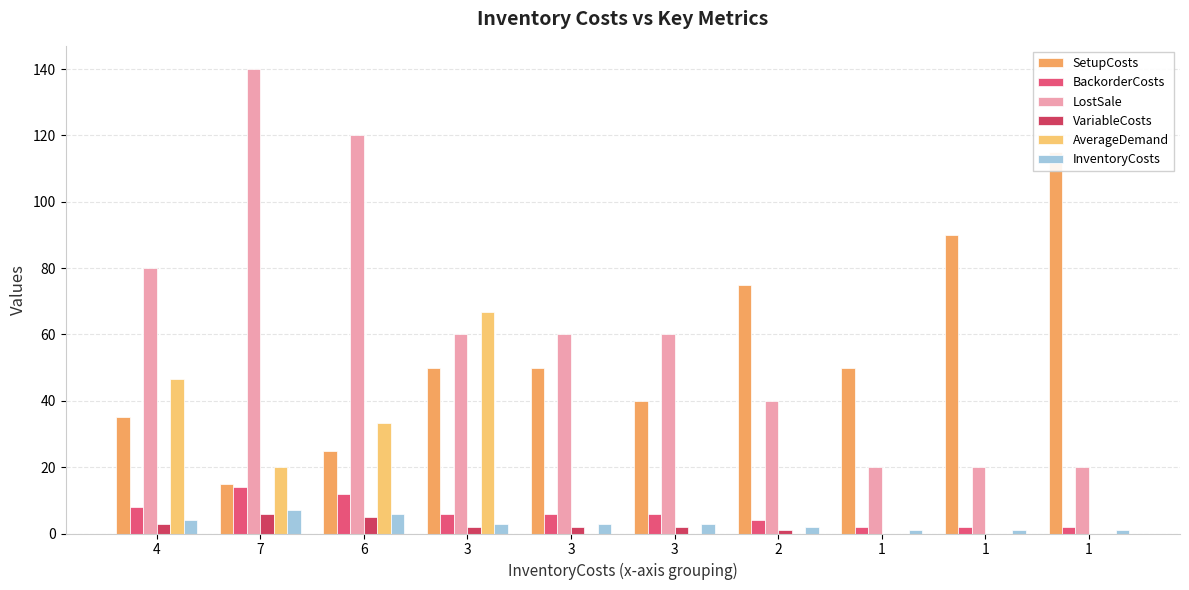

Which has a higher value, 6 or 3?

3